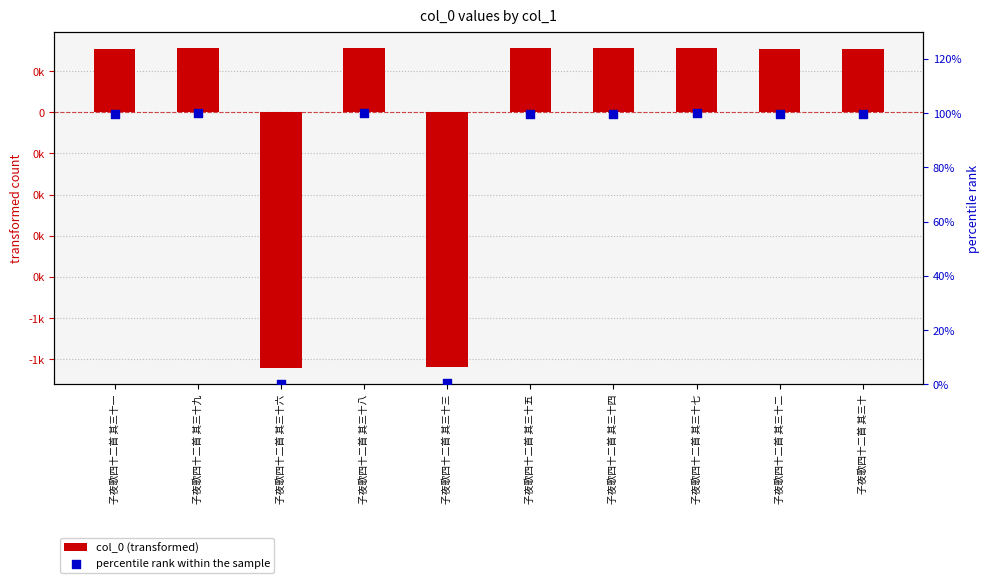

At which category is the sum across all series the highest?

子夜歌四十二首 其三十九